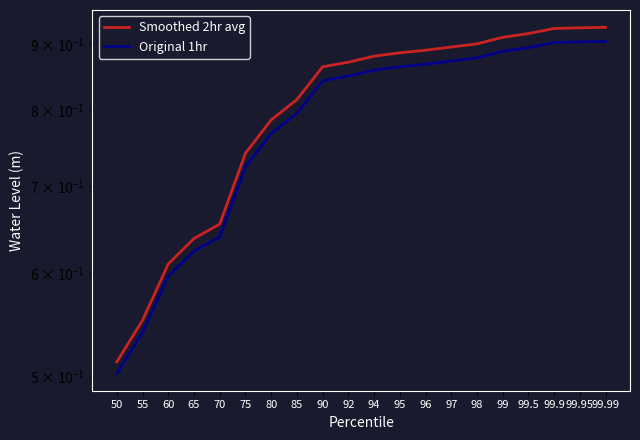

Is the value of Original 1hr at 80 greater than the value of Smoothed 2hr avg at 99.95?

No